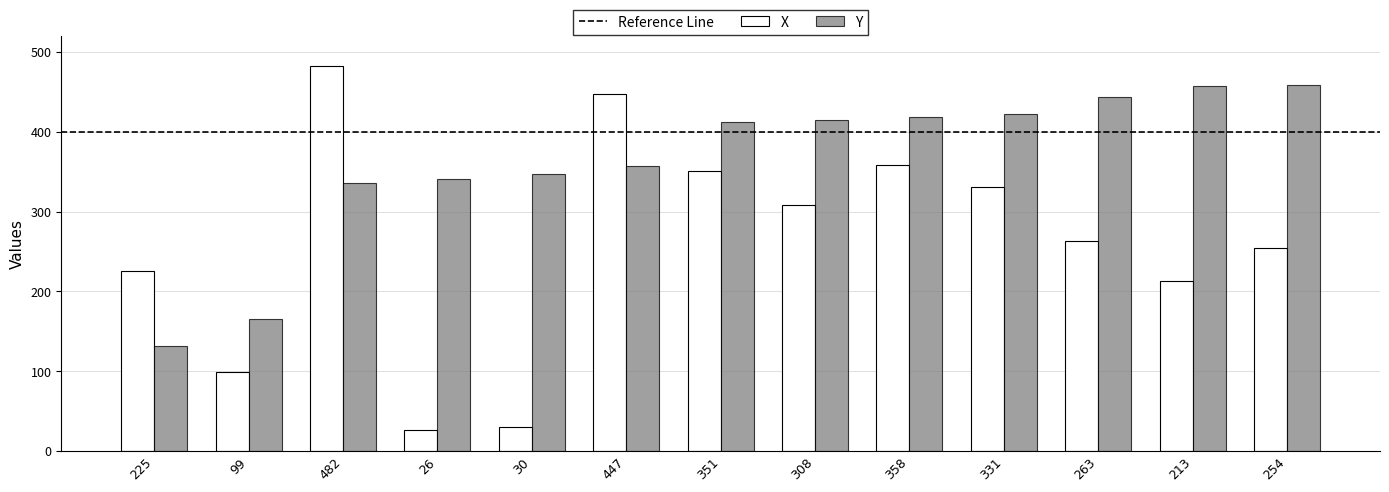

Where does the X series first go above 263?

482